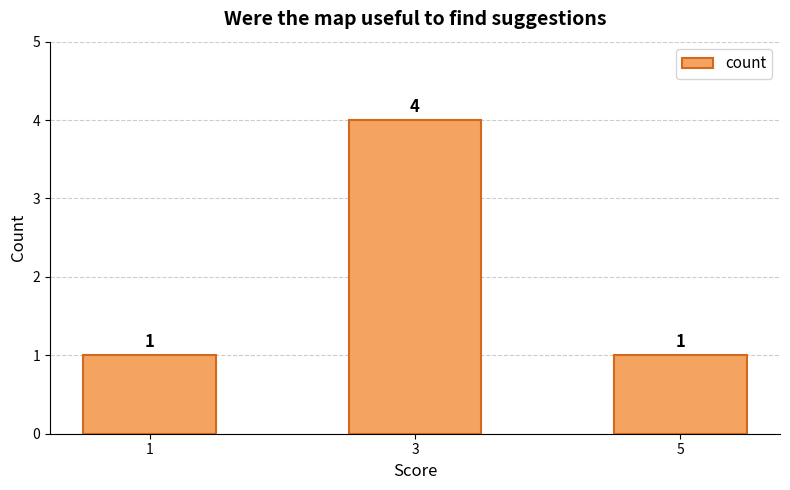

What is the greatest value displayed?

4